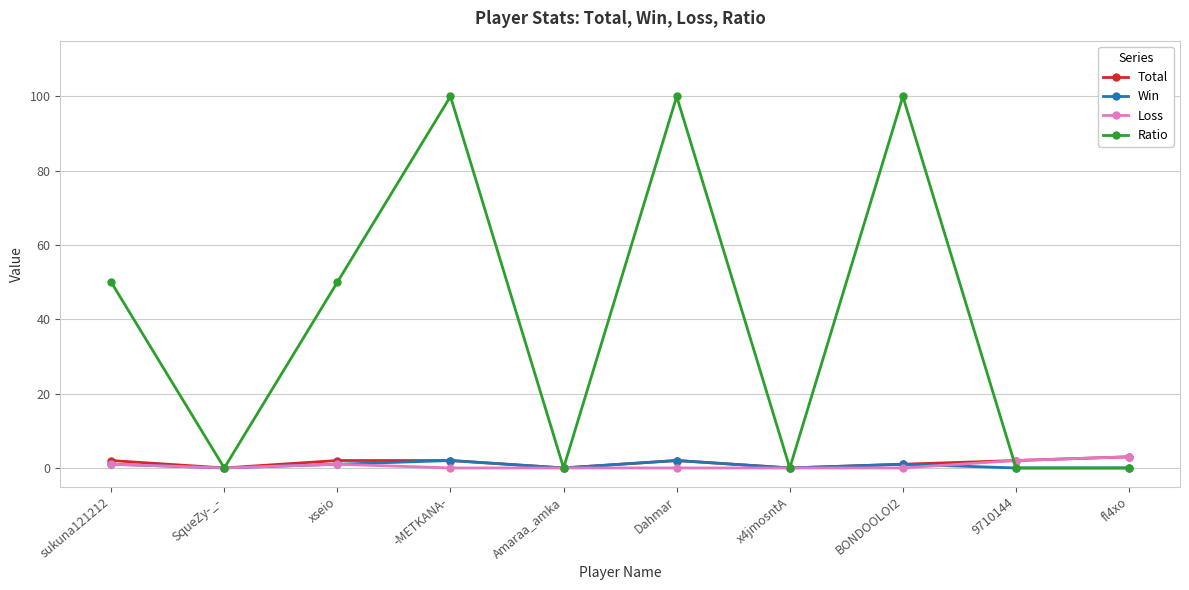

What is the difference between the maximum and second lowest values in the Total series?

3